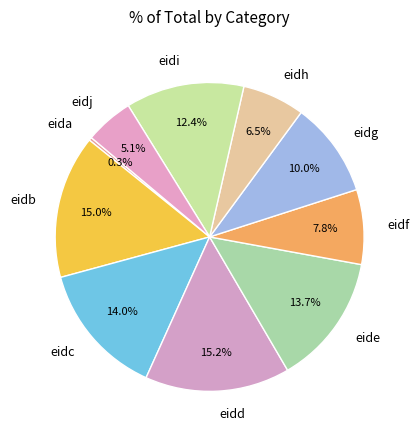

Between eida and eide, which is larger?

eide